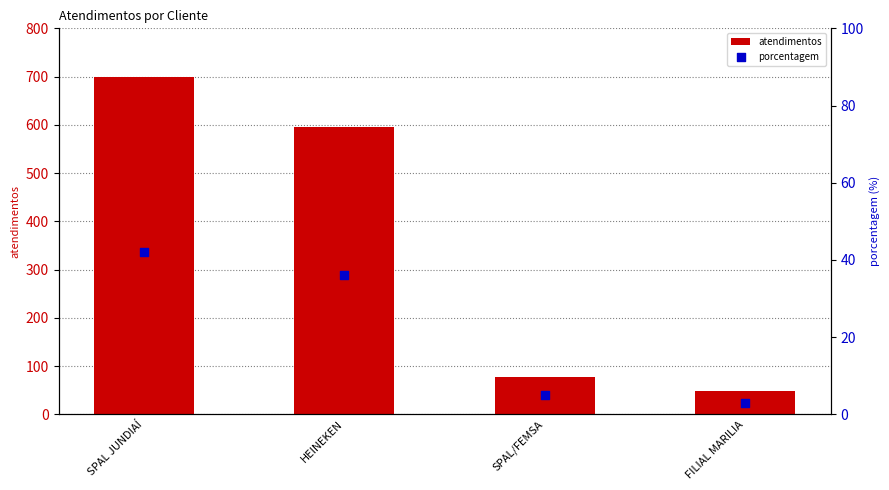

Which series has the largest Y range (max minus min)?

atendimentos